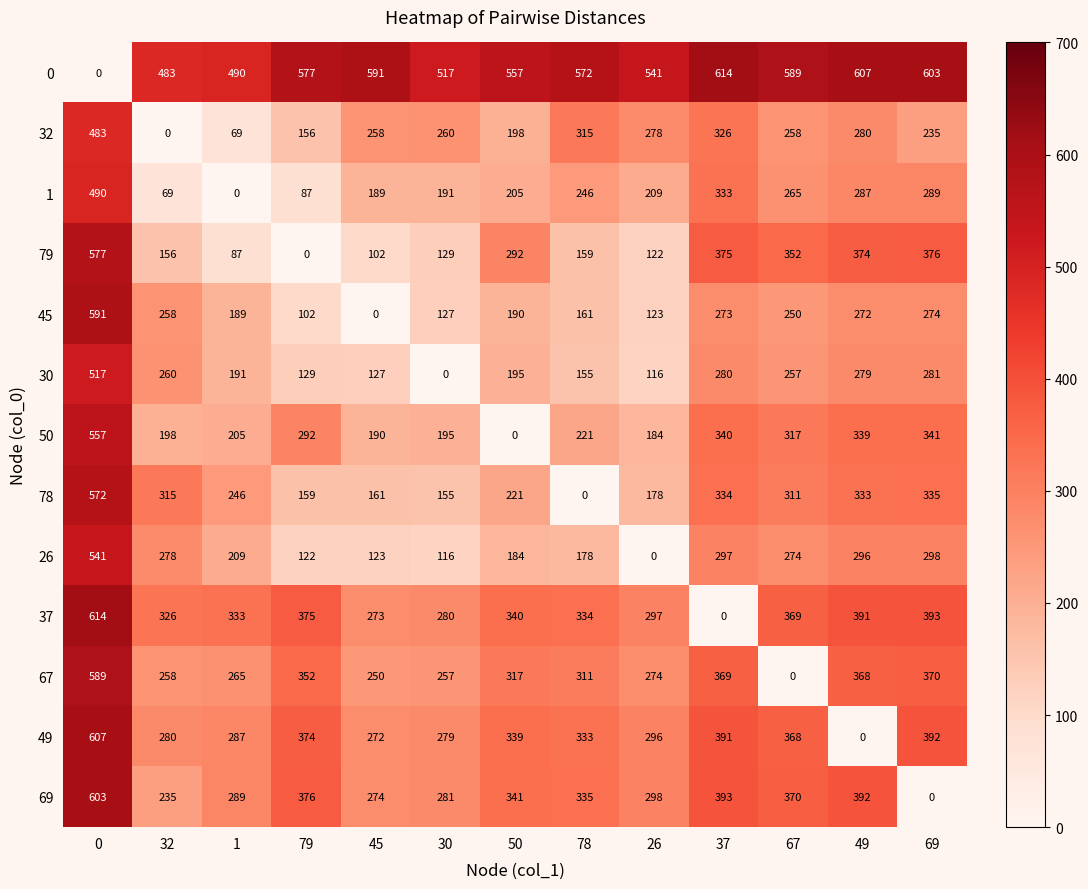

Is it true that 0 equals 490 at 1?

True